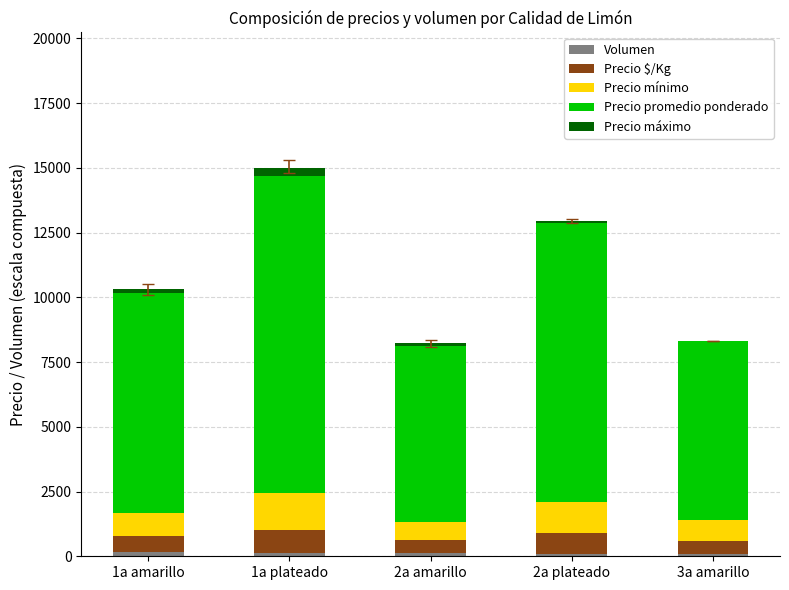

At which category is the sum across all series the highest?

1a plateado